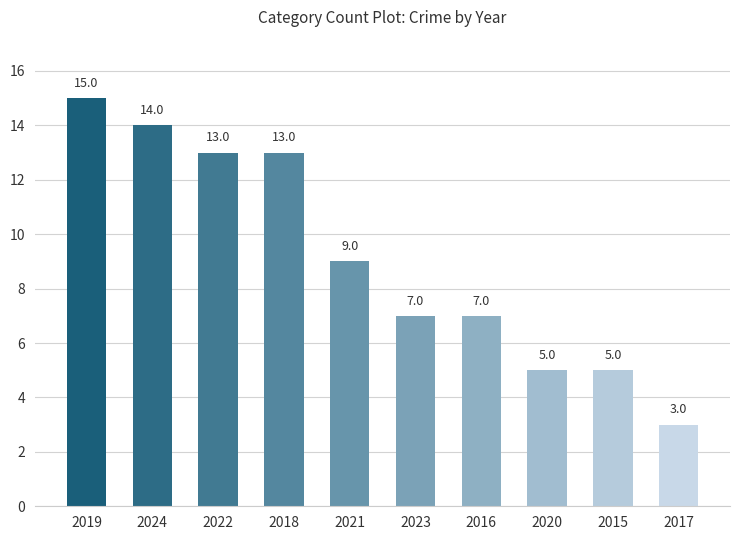

What is the label of the 5th bar from the right?

2023